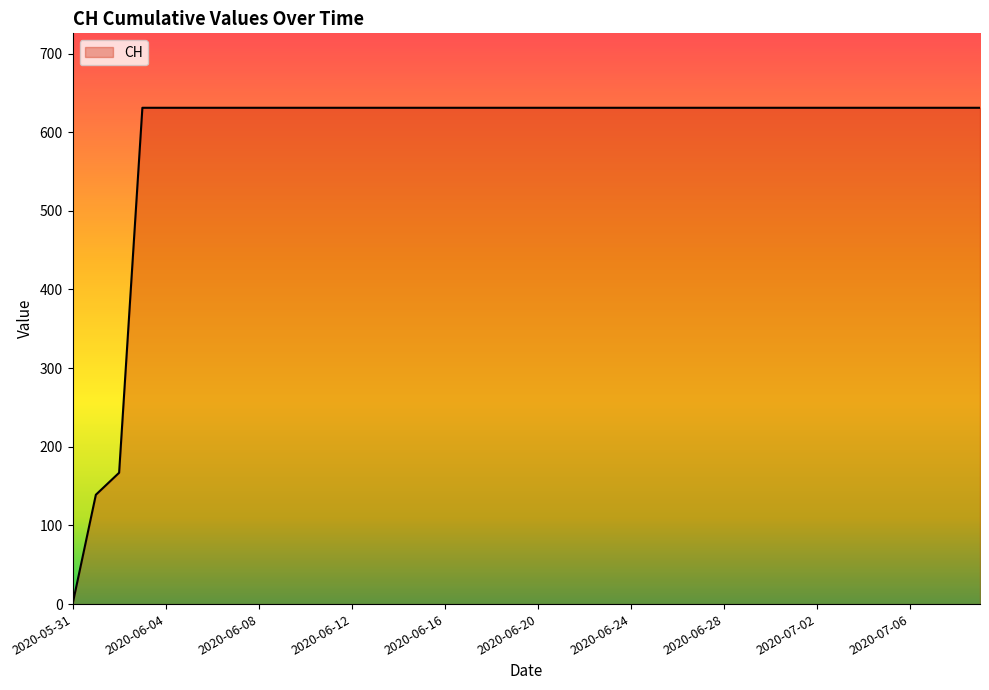

What is the difference between the maximum and minimum values?

631